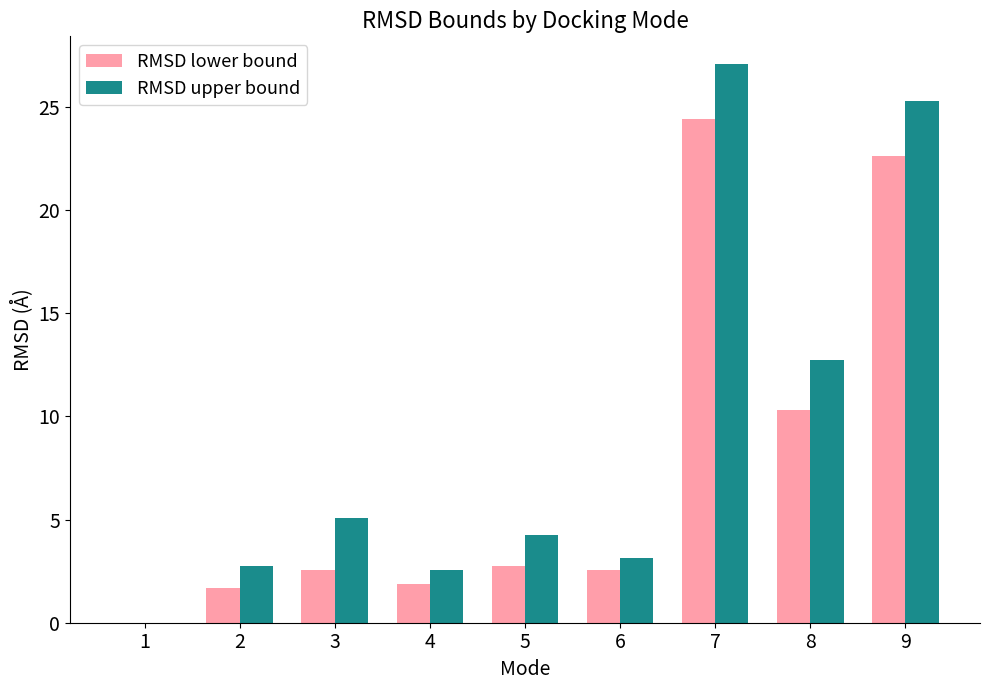

What is the total value across all series at 9?

47.9